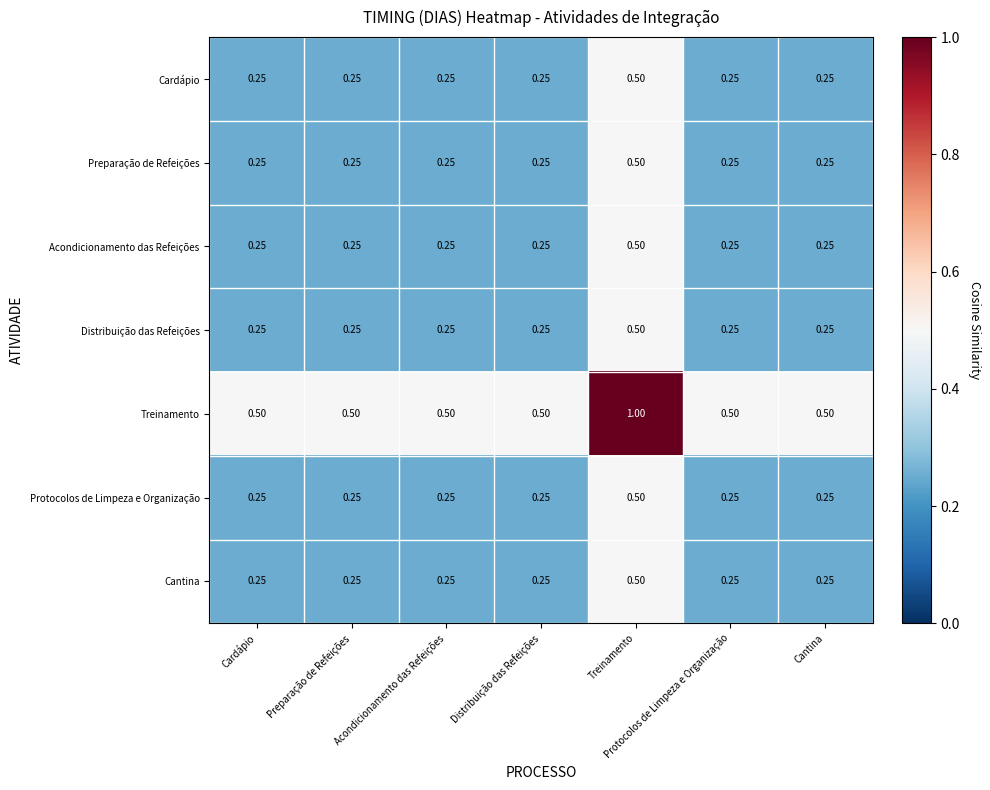

At which label does Preparação de Refeições reach its peak?

Treinamento